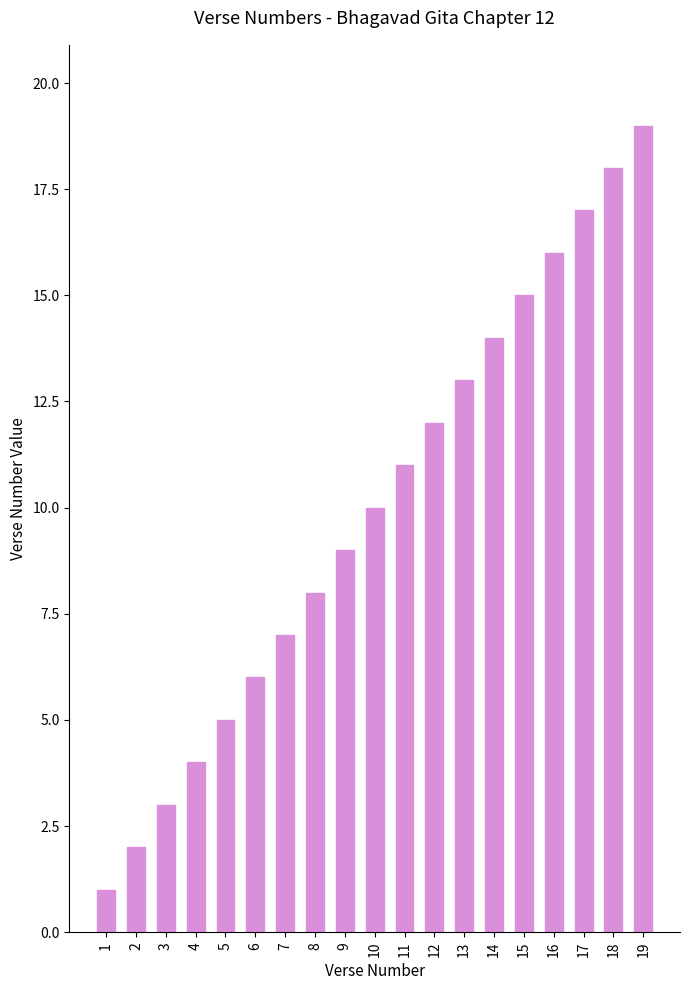

What is the average value?

10